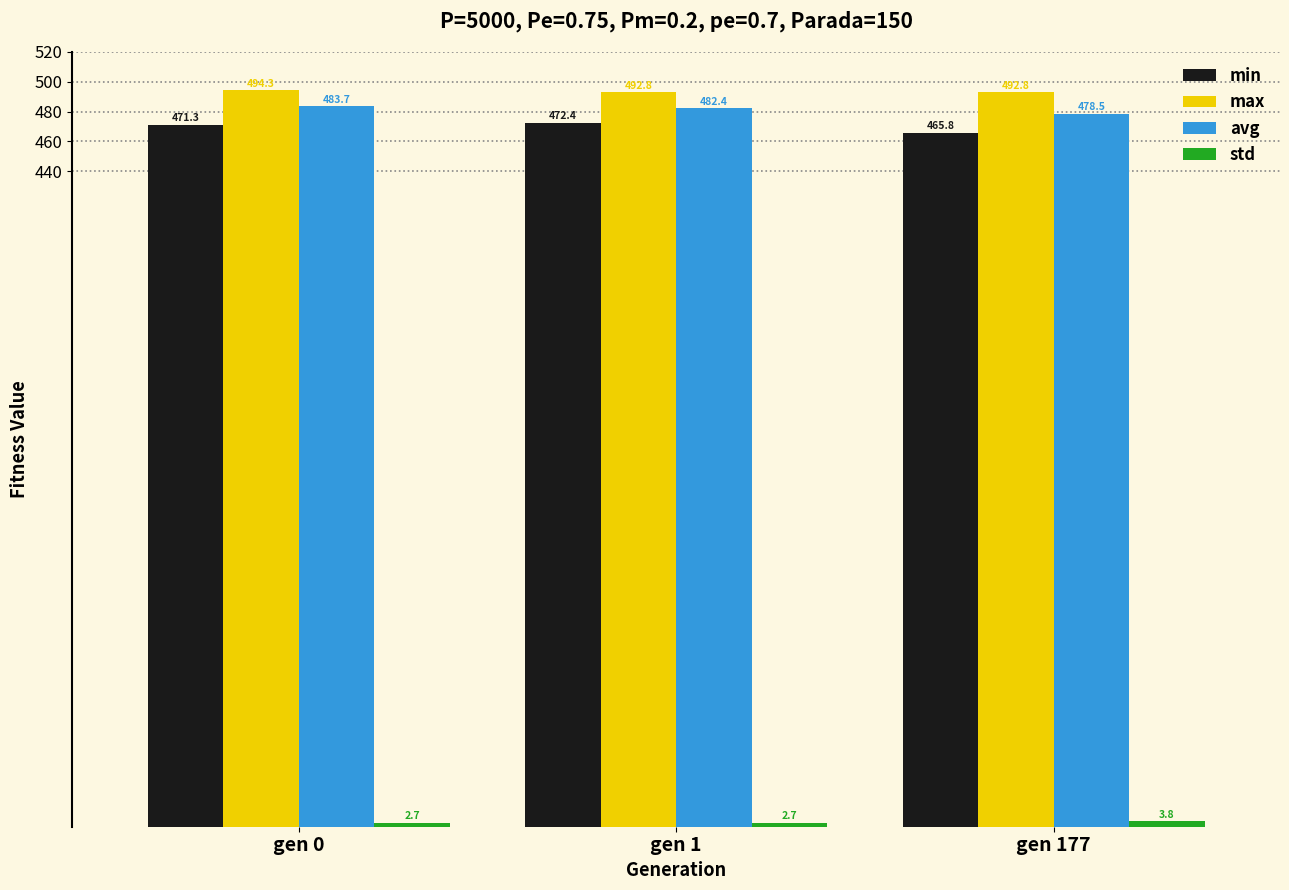

What is the sum of all max values?

1479.9